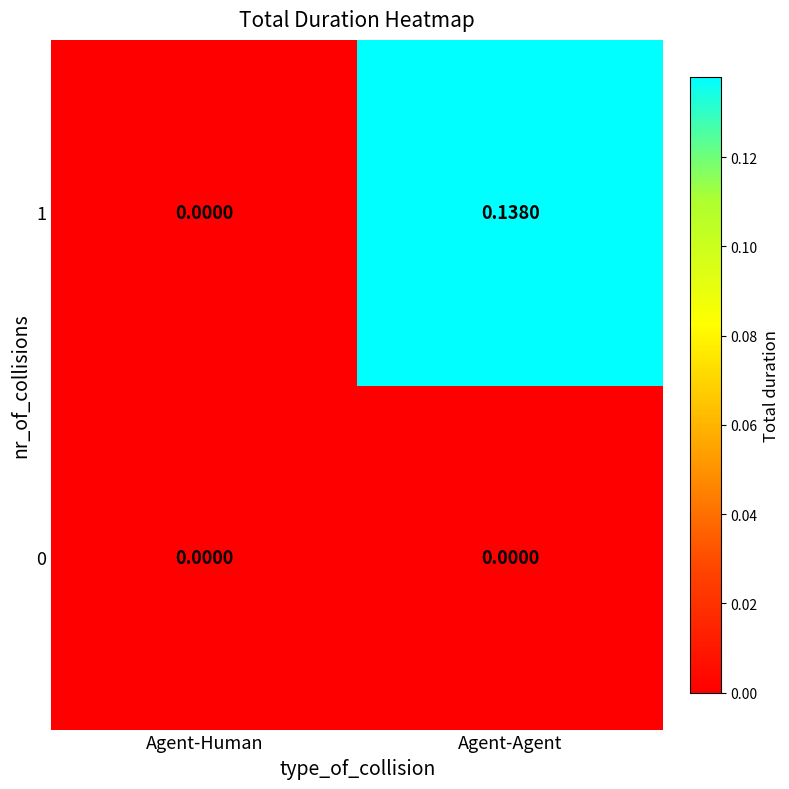

At which label does 1 reach its peak?

Agent-Agent